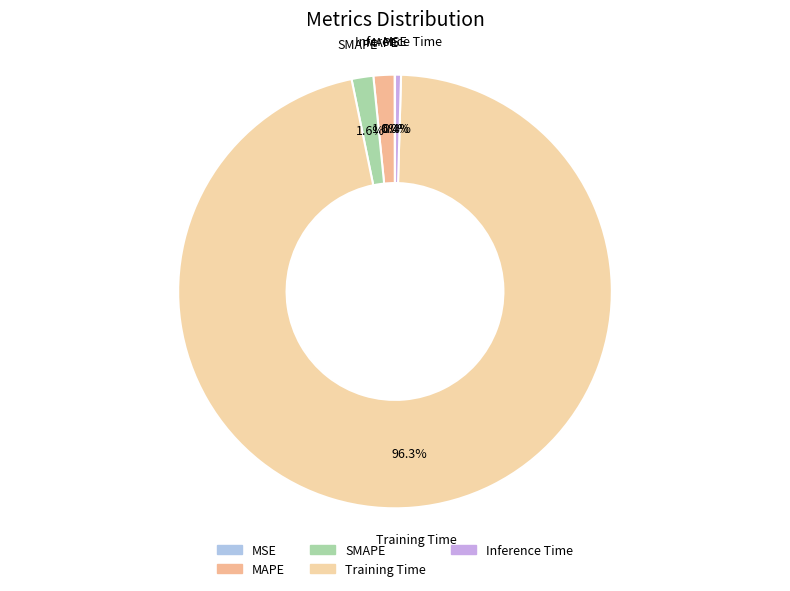

What percentage is the MAPE slice, to the nearest percent?

2%